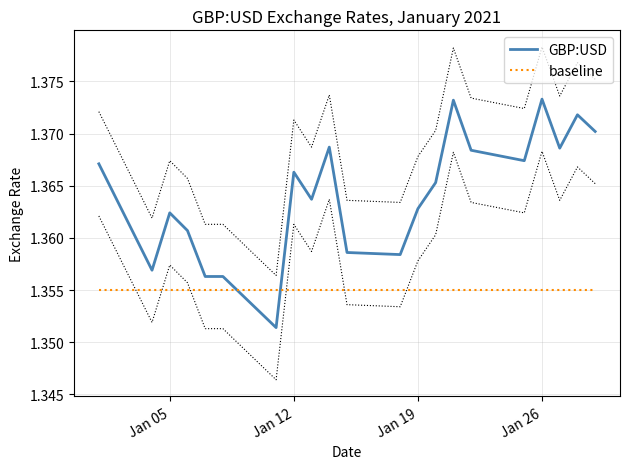

How many intersections are there between GBP:USD and baseline?

2